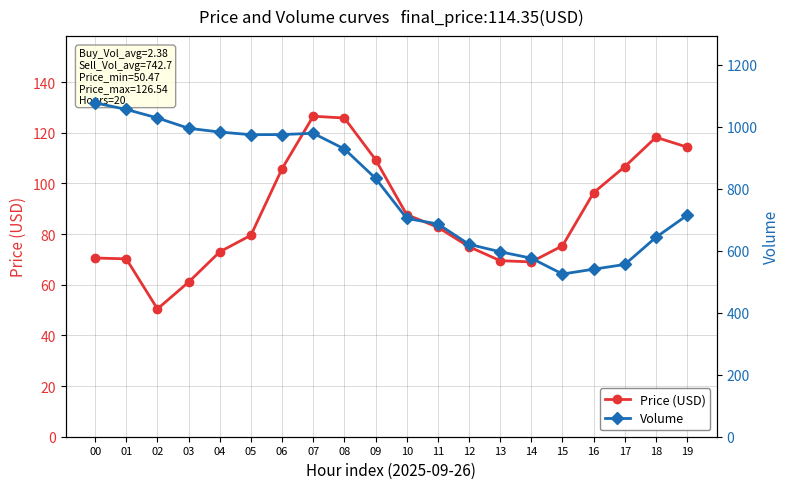

Rank the categories by Volume value from lowest to highest.

15, 16, 17, 14, 13, 12, 18, 11, 10, 19, 09, 08, 05, 06, 07, 04, 03, 02, 01, 00